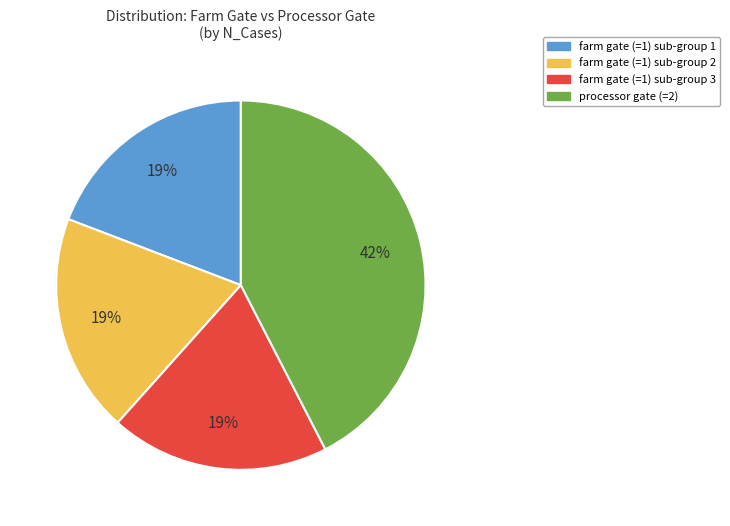

True or false: farm gate (=1) sub-group 3 accounts for 27% of the total.

False